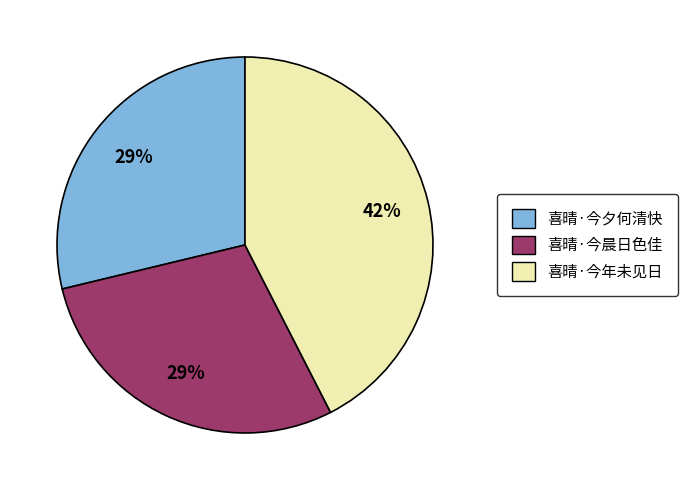

How many slices are in this pie chart?

3